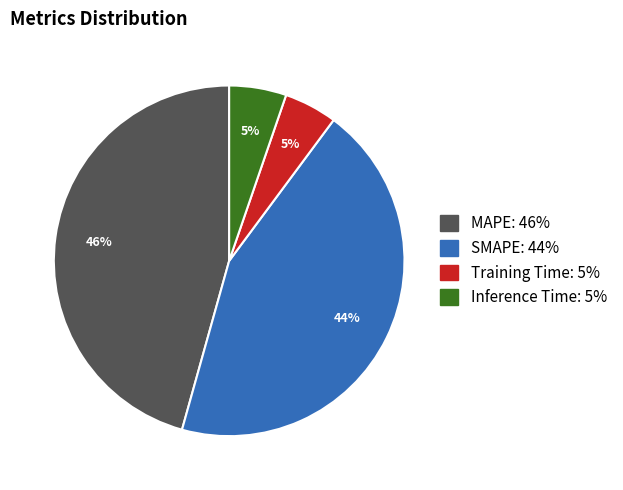

Approximately how many times larger is the value at MAPE compared to SMAPE?

1.0